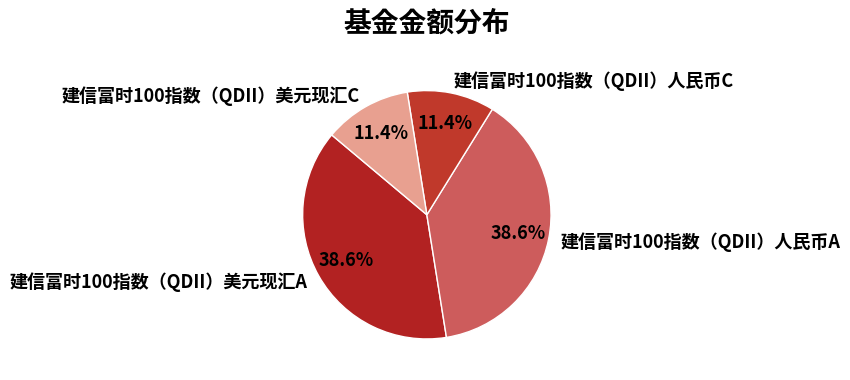

Do 建信富时100指数（QDII）美元现汇C and 建信富时100指数（QDII）人民币C together represent more than half of the pie?

No